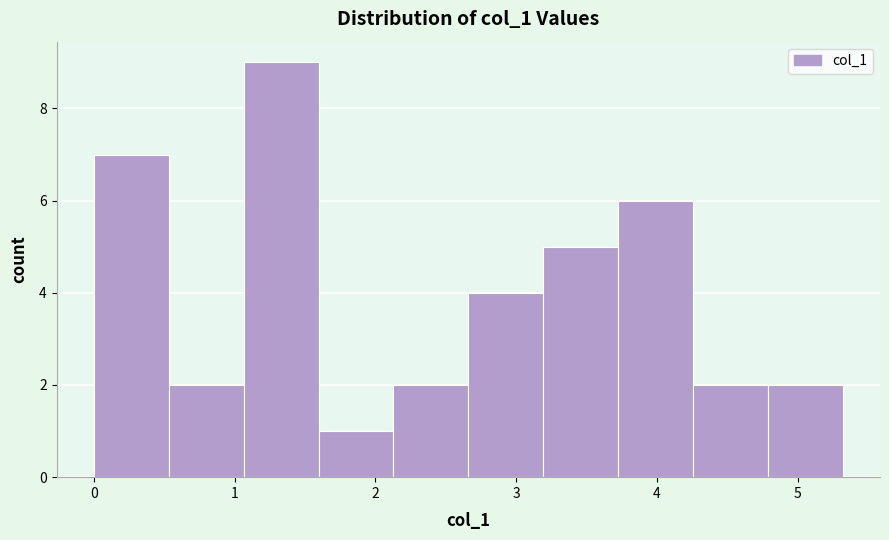

What is the height of the bar covering 1.6 to 2.1 on the x-axis? Neither the bar edges nor the heights are printed on the chart, so give them approximately, as read against the axes.

1